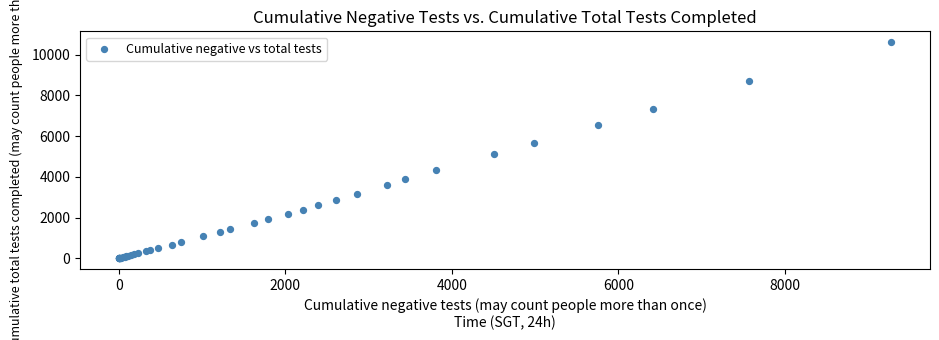

What Y value in the scatter plot is closest to 5306?

5131